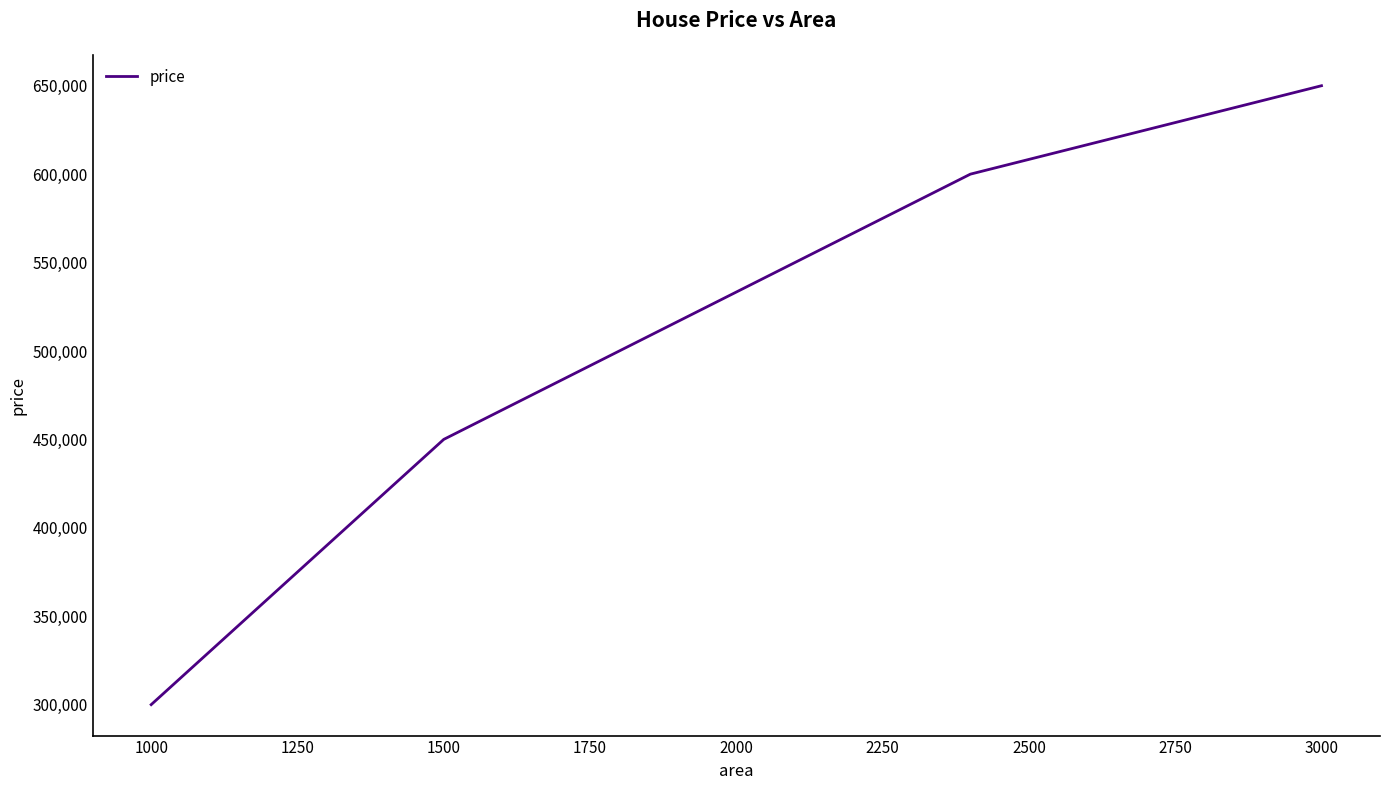

What is the smallest value displayed?

300000